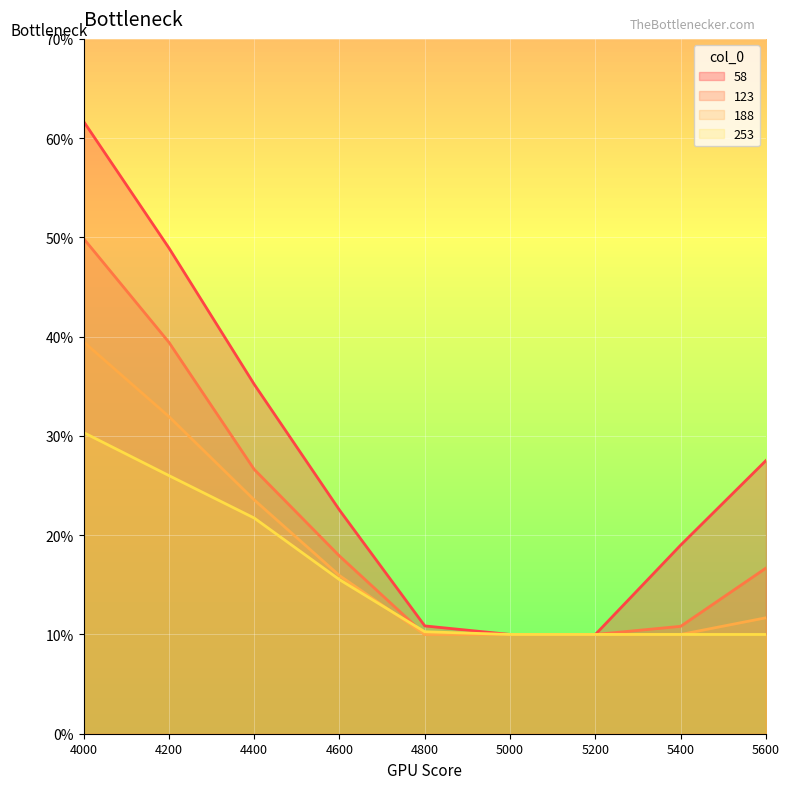

Reading left to right, extract all data points from this chart.

58: 0.6	0.5	0.4	0.2	0.1	0.1	0.1	0.2	0.3
123: 0.5	0.4	0.3	0.2	0.1	0.1	0.1	0.1	0.2
188: 0.4	0.3	0.2	0.2	0.1	0.1	0.1	0.1	0.1
253: 0.3	0.3	0.2	0.2	0.1	0.1	0.1	0.1	0.1